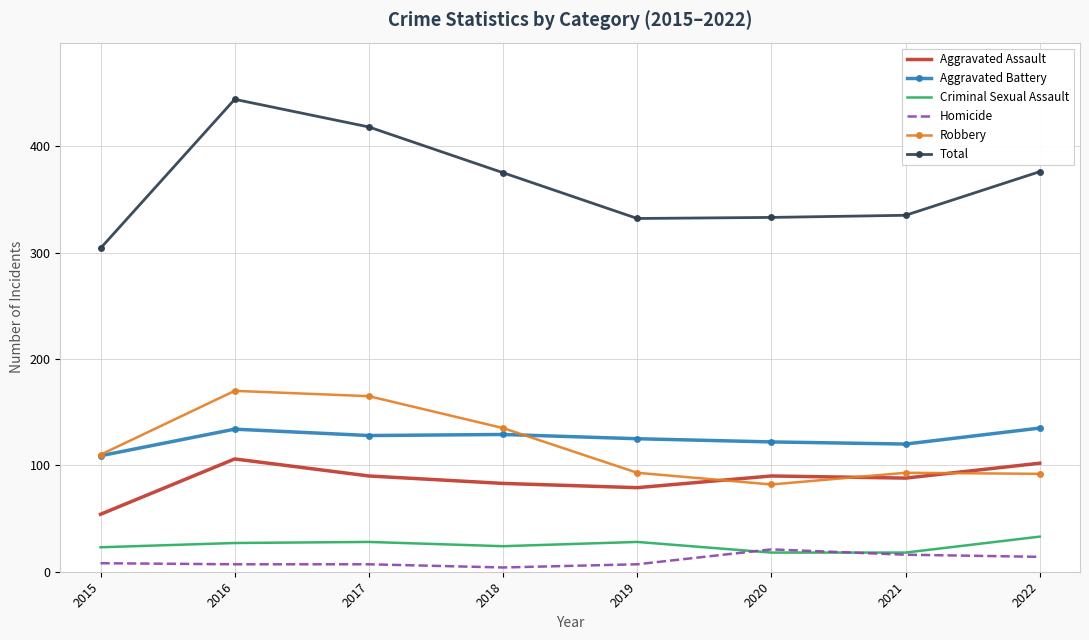

True or false: Homicide and Aggravated Battery intersect in this chart.

False